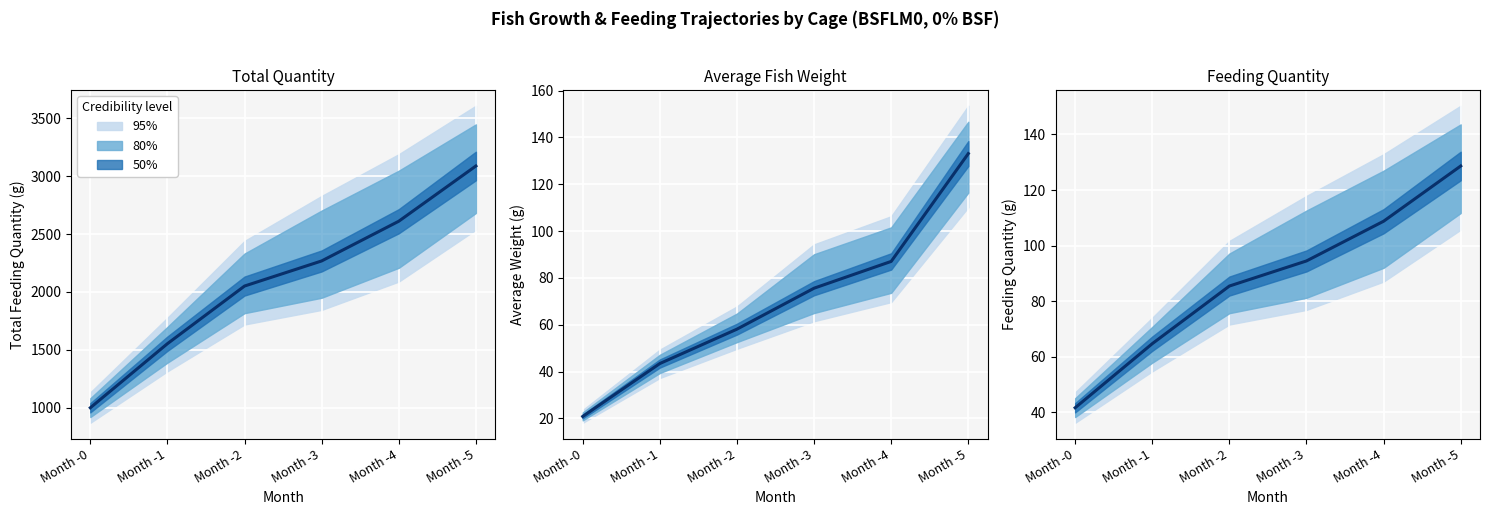

Which label corresponds to the smallest value in the chart?

Month -0